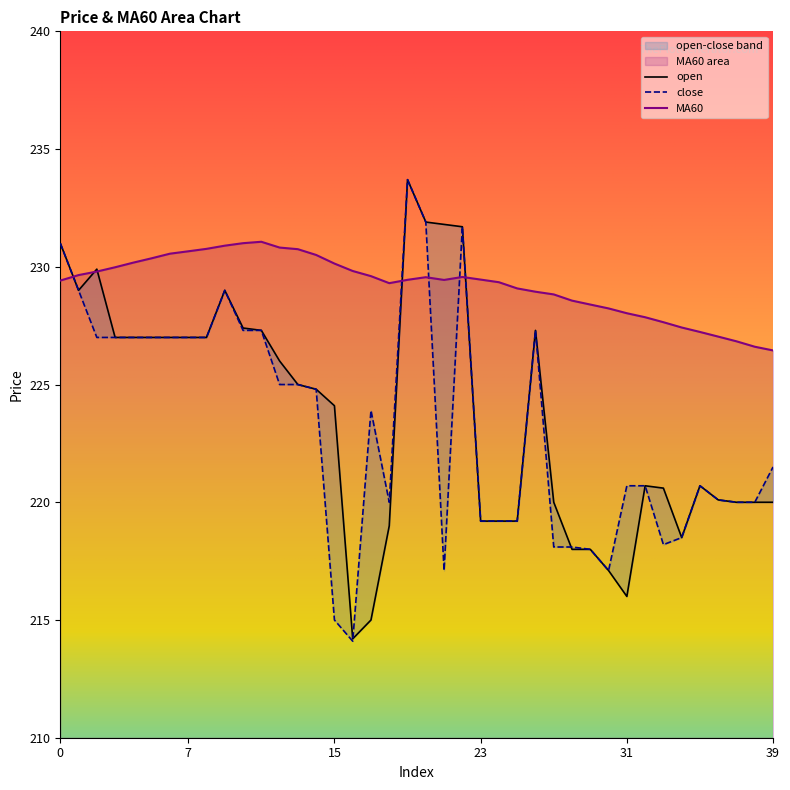

Reading right to left, list all the values displayed in this chart.

open: 39=220.0	38=220.0	37=220.0	36=220.1	35=220.7	34=218.5	33=220.6	32=220.7	31=216.0	30=217.1	29=218.0	28=218.0	27=220.0	26=227.3	25=219.2	24=219.2	23=219.2	22=231.7	21=231.8	20=231.9	19=233.7	18=219.0	17=215.0	16=214.2	15=224.1	14=224.8	13=225.0	12=226.0	11=227.3	10=227.4	9=229.0	8=227.0	7=227.0	6=227.0	5=227.0	4=227.0	3=227.0	2=229.9	1=229.0	0=231.0
close: 39=221.5	38=220.0	37=220.0	36=220.1	35=220.7	34=218.5	33=218.2	32=220.7	31=220.7	30=217.1	29=218.0	28=218.1	27=218.1	26=227.3	25=219.2	24=219.2	23=219.2	22=231.7	21=217.1	20=231.9	19=233.7	18=220.0	17=223.9	16=214.1	15=215.0	14=224.8	13=225.0	12=225.0	11=227.3	10=227.3	9=229.0	8=227.0	7=227.0	6=227.0	5=227.0	4=227.0	3=227.0	2=227.0	1=229.0	0=231.0
MA60: 39=226.4	38=226.6	37=226.8	36=227.0	35=227.2	34=227.4	33=227.6	32=227.9	31=228.0	30=228.2	29=228.4	28=228.6	27=228.8	26=228.9	25=229.1	24=229.3	23=229.5	22=229.6	21=229.4	20=229.6	19=229.4	18=229.3	17=229.6	16=229.8	15=230.1	14=230.5	13=230.7	12=230.8	11=231.1	10=231.0	9=230.9	8=230.8	7=230.7	6=230.6	5=230.4	4=230.2	3=230.0	2=229.8	1=229.6	0=229.4